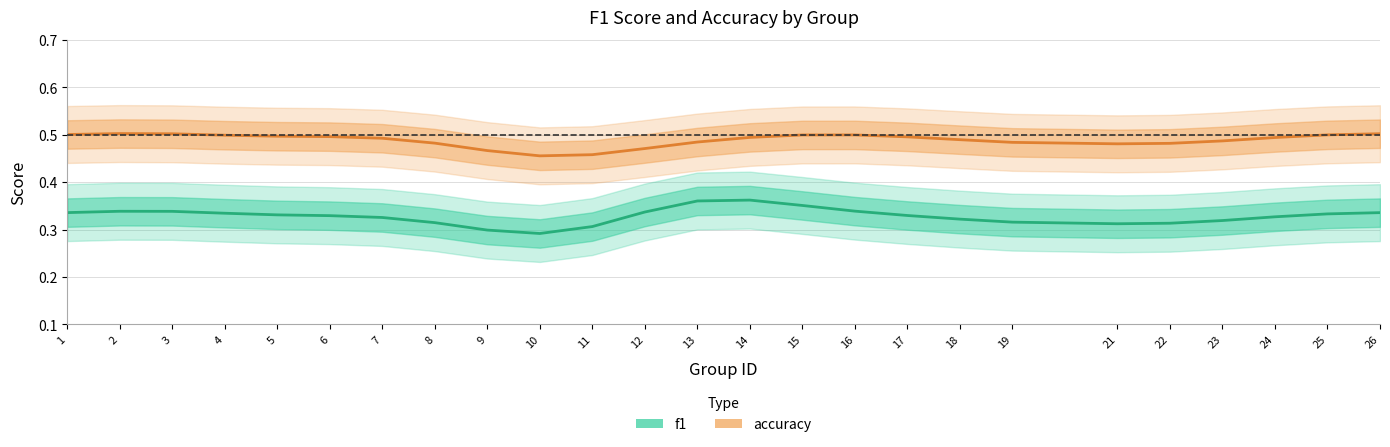

What is the maximum value shown in the chart?

0.5